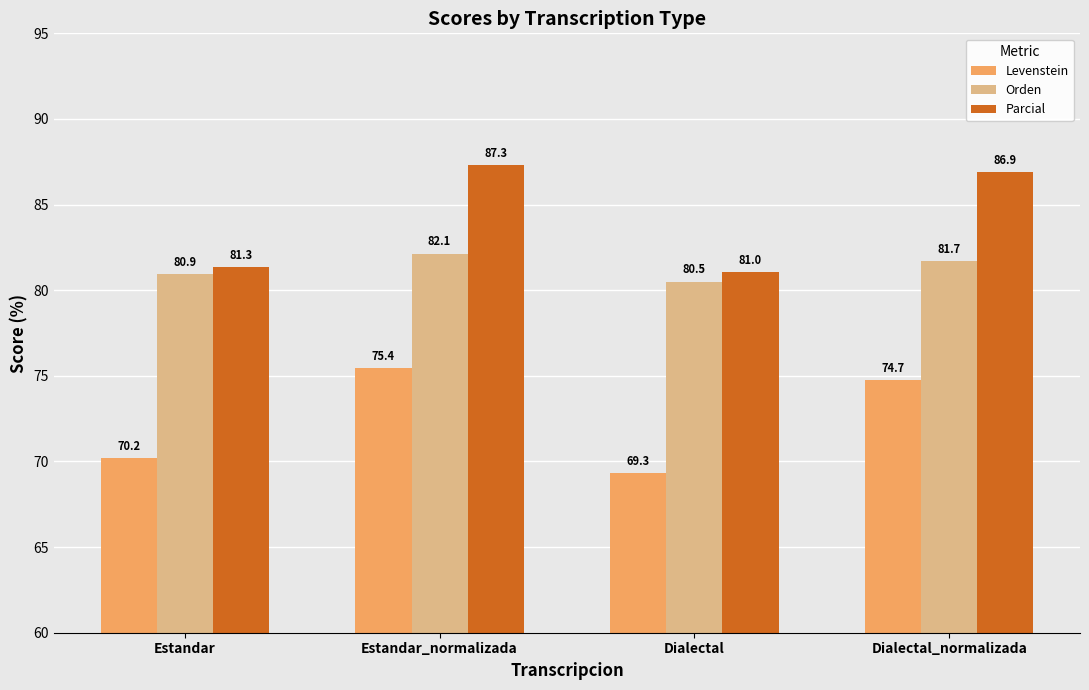

At how many categories does at least one series exceed 80?

4